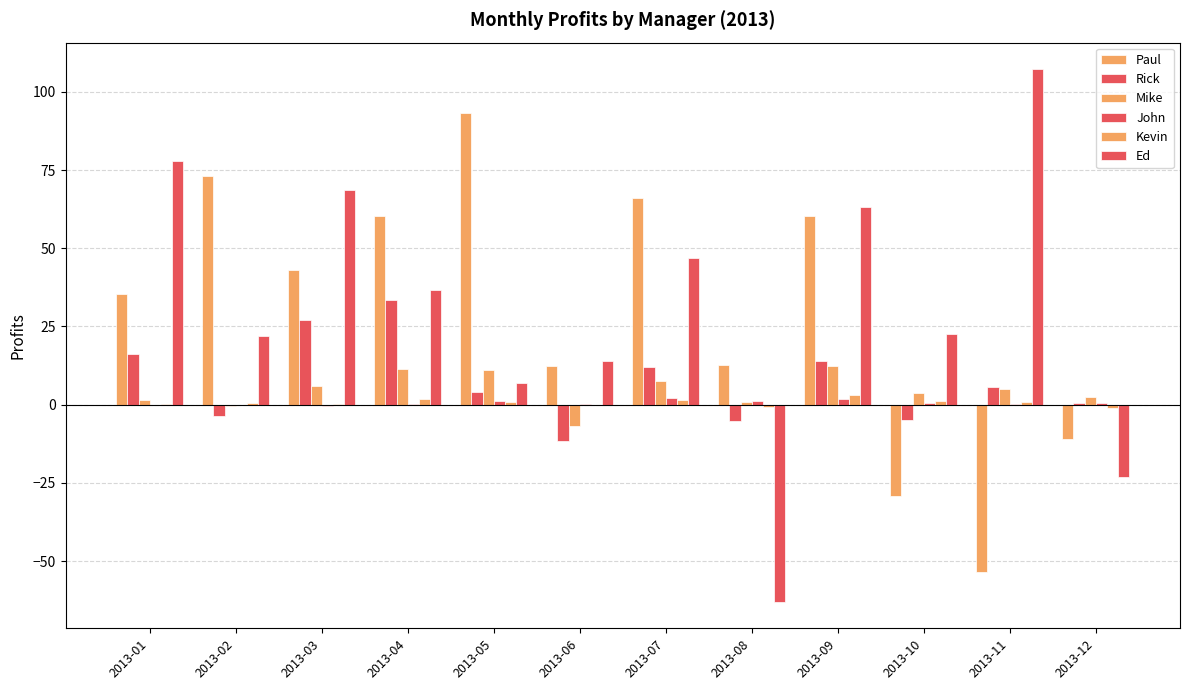

At which category is the sum across all series the highest?

2013-09